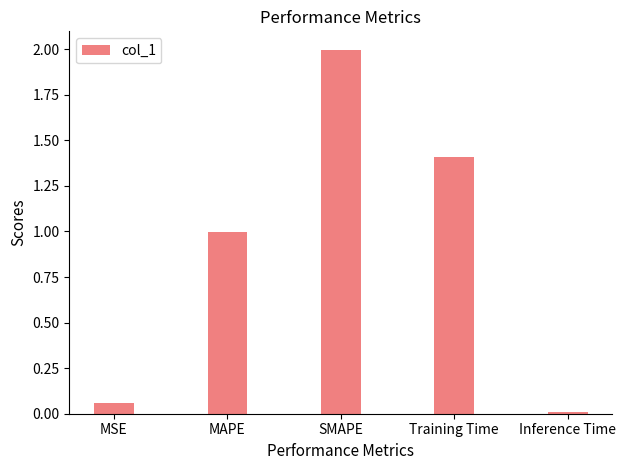

Which category has the highest value across all series?

SMAPE